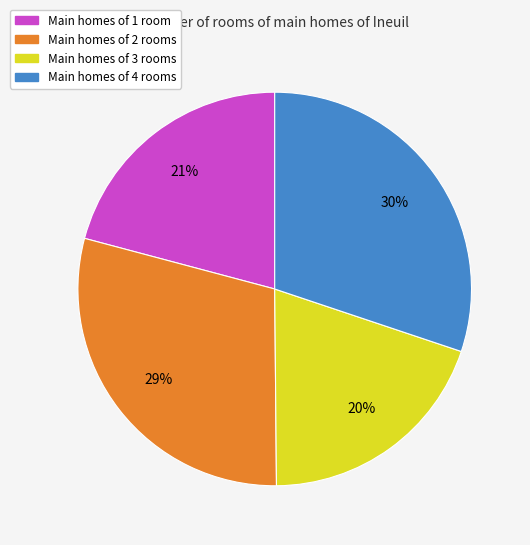

What is the ratio of the value at Main homes of 3 rooms to the value at Main homes of 4 rooms?

0.7